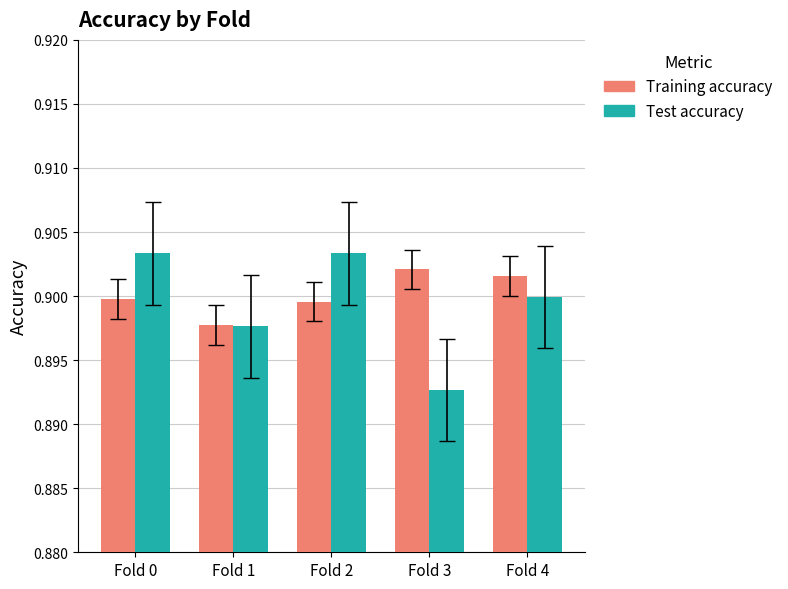

True or false: Test accuracy has a value of 1.4 at Fold 4.

False